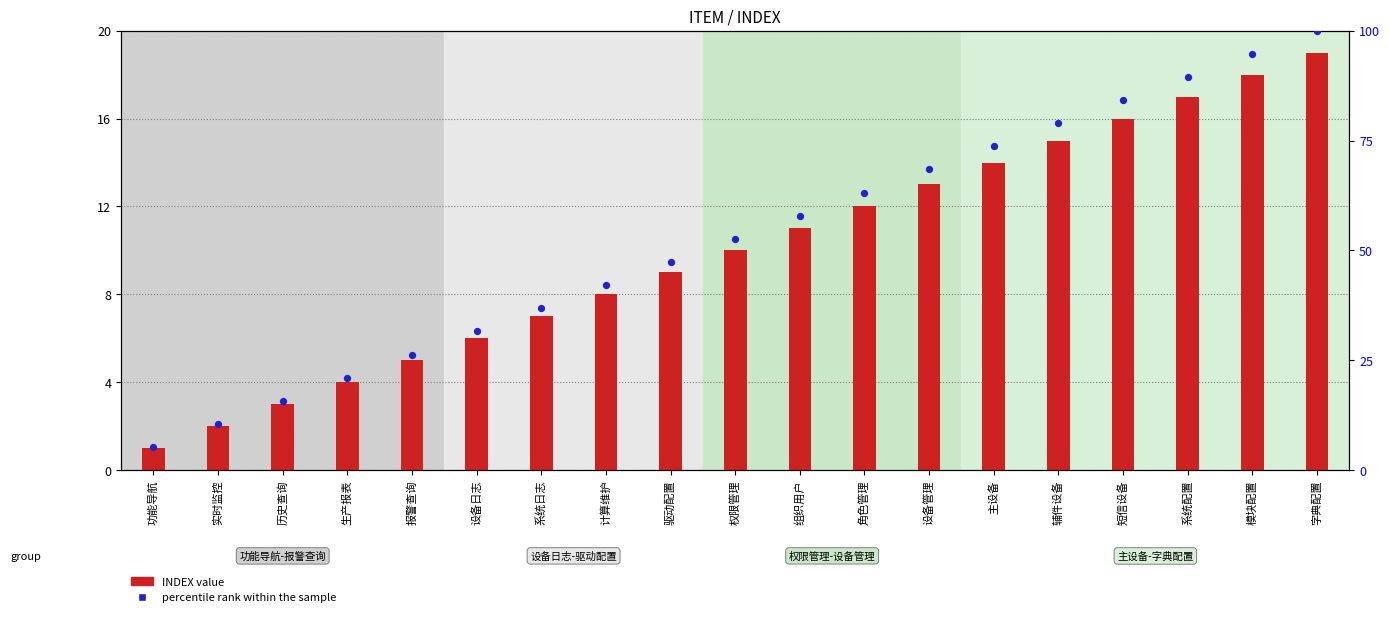

Which series has the largest Y range (max minus min)?

percentile rank within the sample